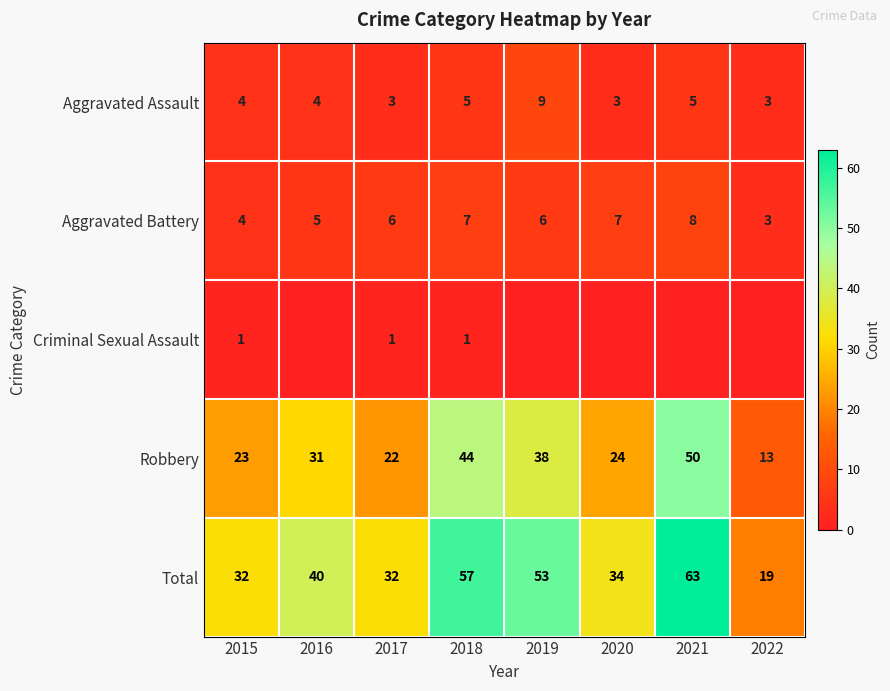

Read the Aggravated Battery value at 2020.

7